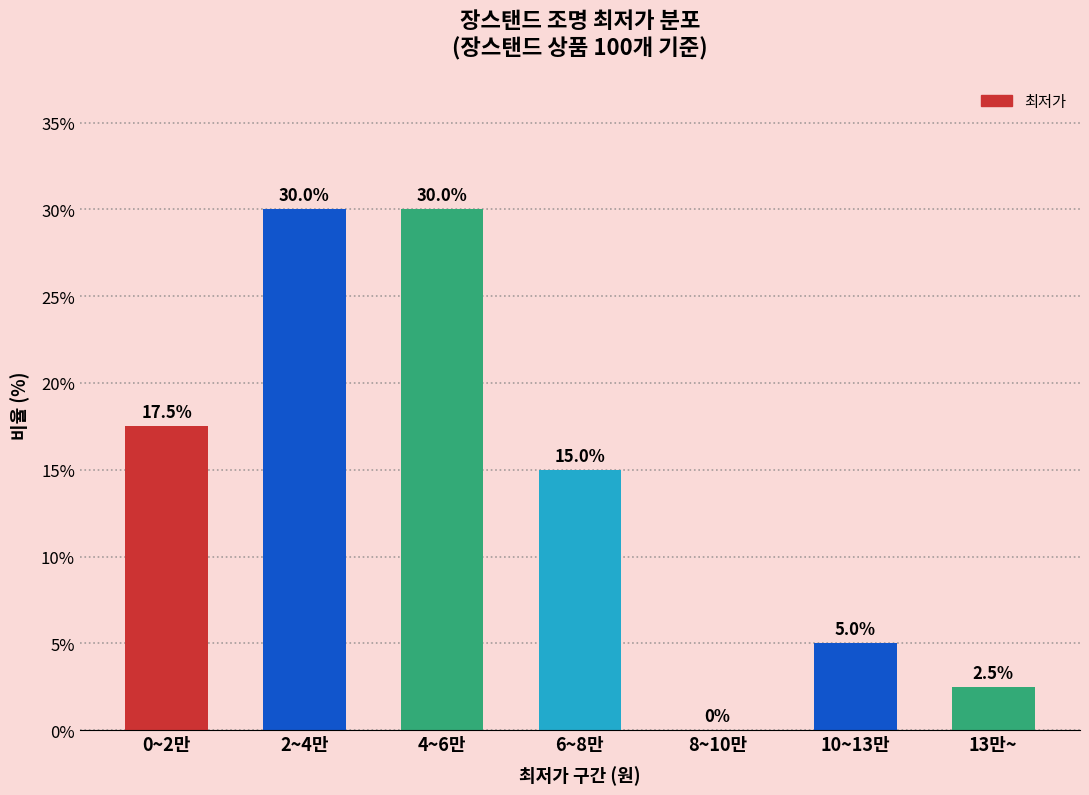

Reading left to right, transcribe all the data shown in this chart.

0~2만=17.5	2~4만=30.0	4~6만=30.0	6~8만=15.0	8~10만=0.0	10~13만=5.0	13만~=2.5